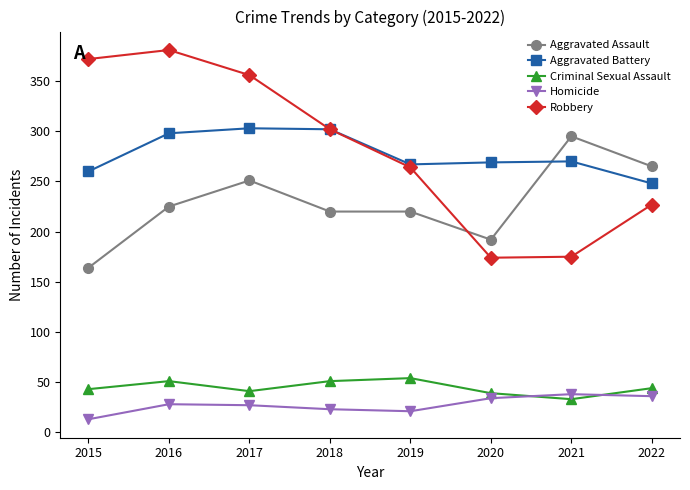

What is the approximate value of Robbery at 2017?

356